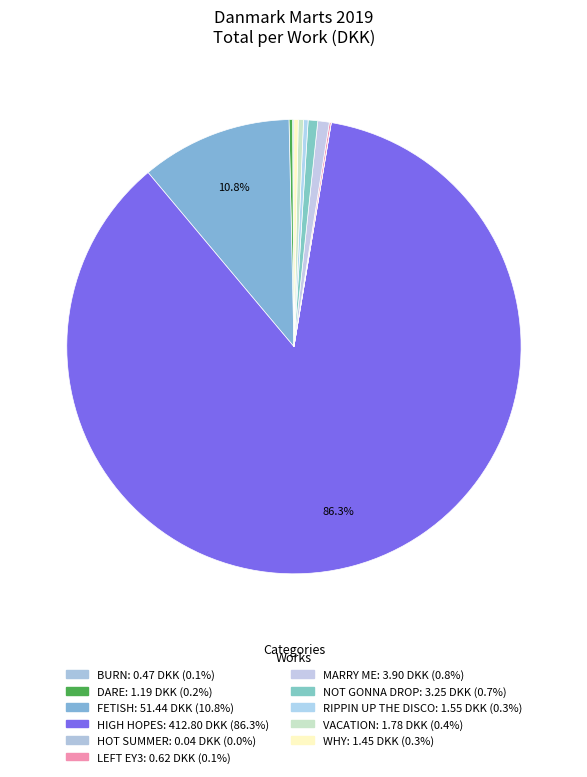

Does any single category account for the majority?

Yes